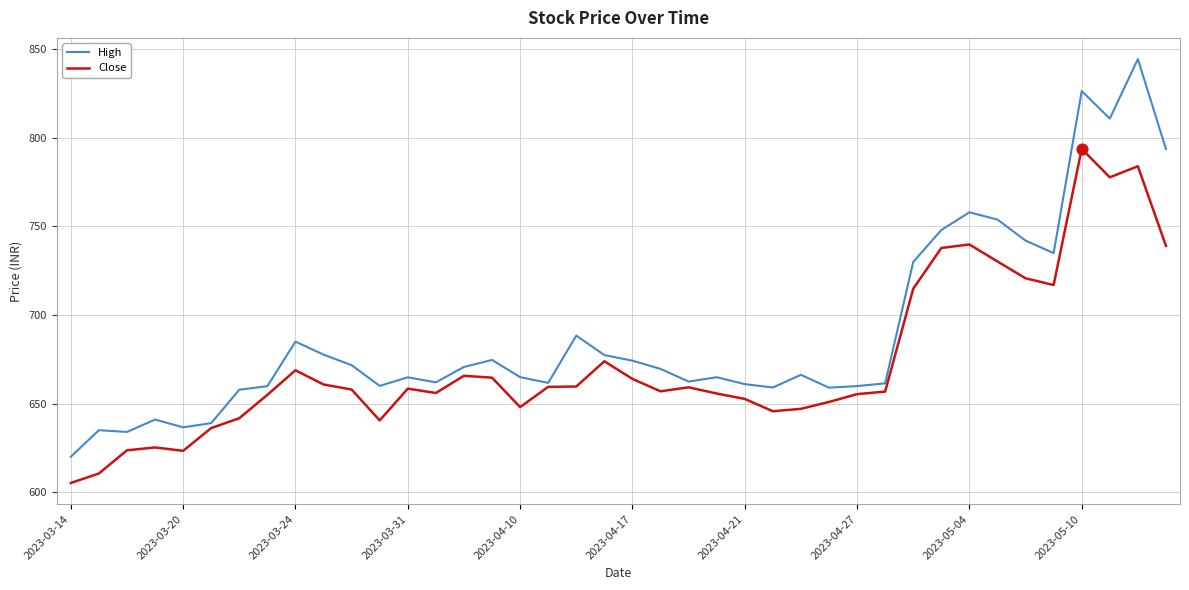

At how many categories does at least one series exceed 820?

2